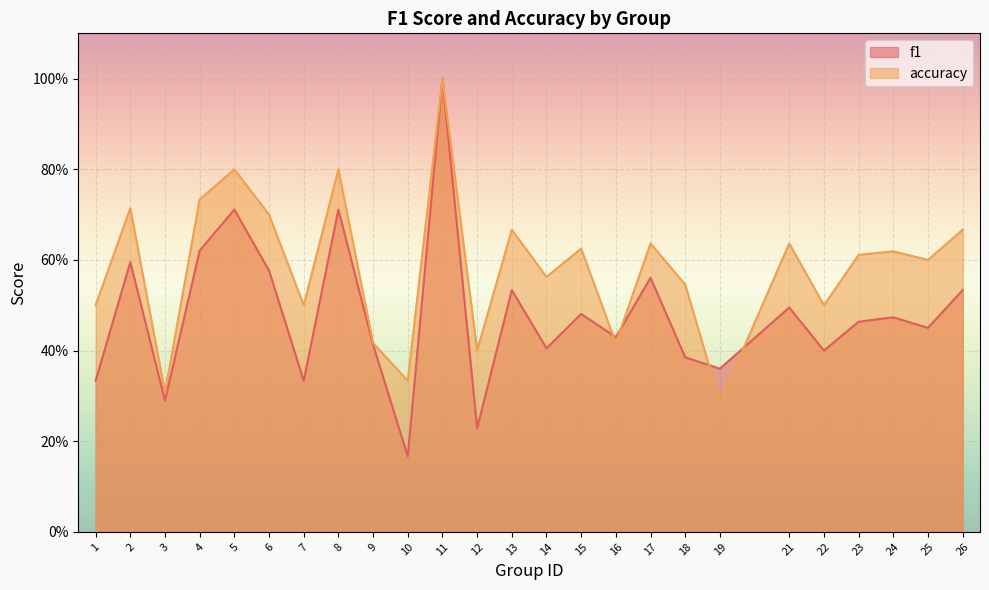

Reading left to right, what are all the values shown in this chart?

f1: 1=0.3	2=0.6	3=0.3	4=0.6	5=0.7	6=0.6	7=0.3	8=0.7	9=0.4	10=0.2	11=1.0	12=0.2	13=0.5	14=0.4	15=0.5	16=0.4	17=0.6	18=0.4	19=0.4	21=0.5	22=0.4	23=0.5	24=0.5	25=0.5	26=0.5
accuracy: 1=0.5	2=0.7	3=0.3	4=0.7	5=0.8	6=0.7	7=0.5	8=0.8	9=0.4	10=0.3	11=1.0	12=0.4	13=0.7	14=0.6	15=0.6	16=0.4	17=0.6	18=0.5	19=0.3	21=0.6	22=0.5	23=0.6	24=0.6	25=0.6	26=0.7